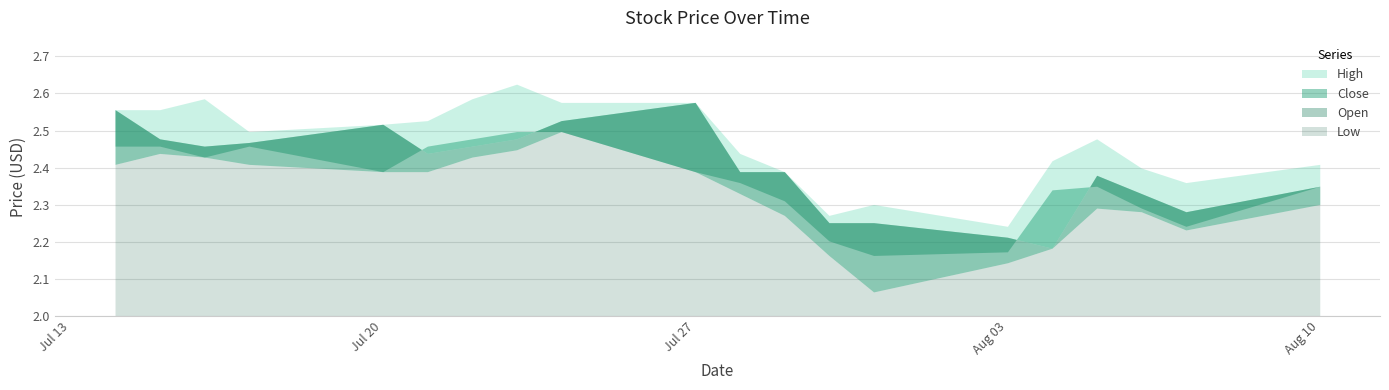

What is the highest value of the Low series?

2.5